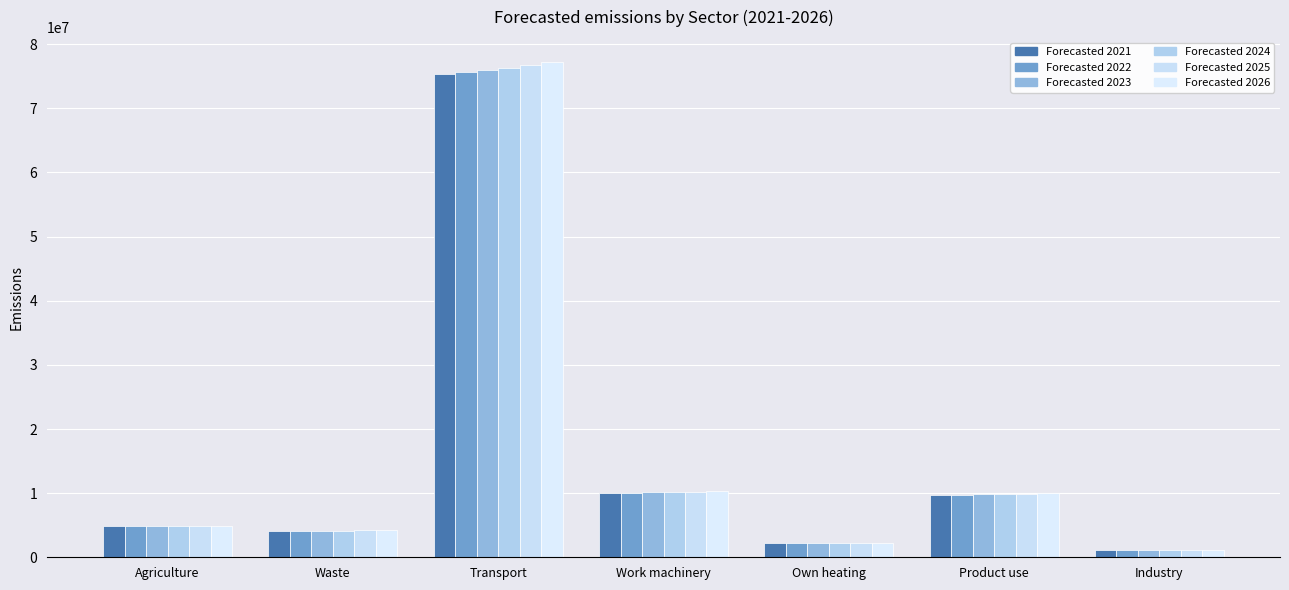

How many data points in Forecasted 2021 are above 4811885?

4